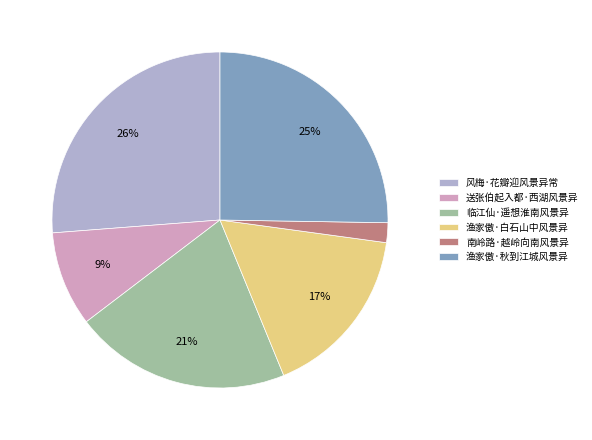

Count the number of slices in the pie.

6